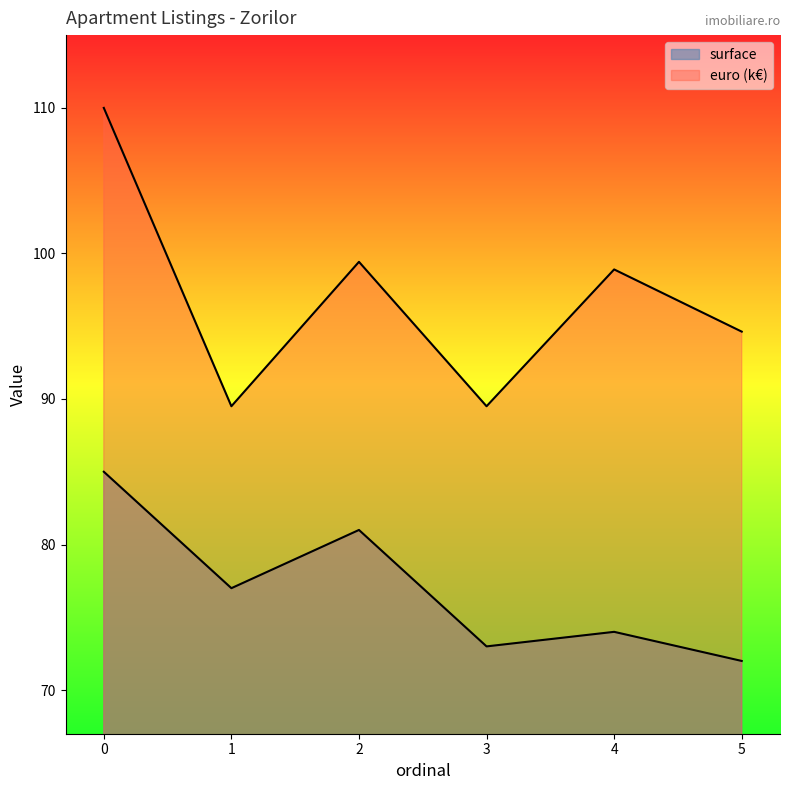

What are all the series names shown in the legend?

surface, euro